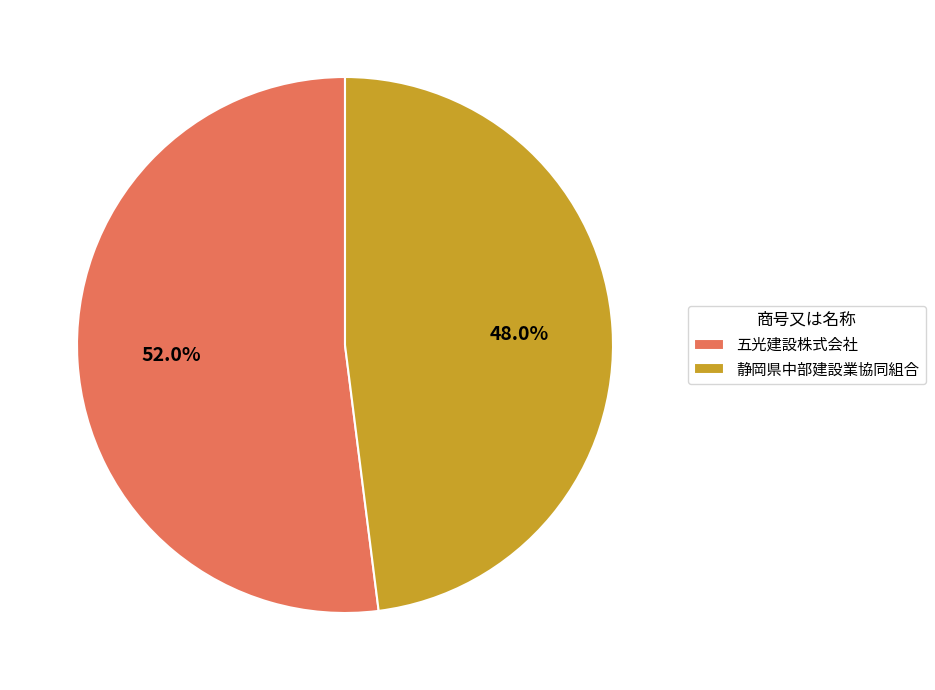

Between 五光建設株式会社 and 静岡県中部建設業協同組合, which is larger?

五光建設株式会社